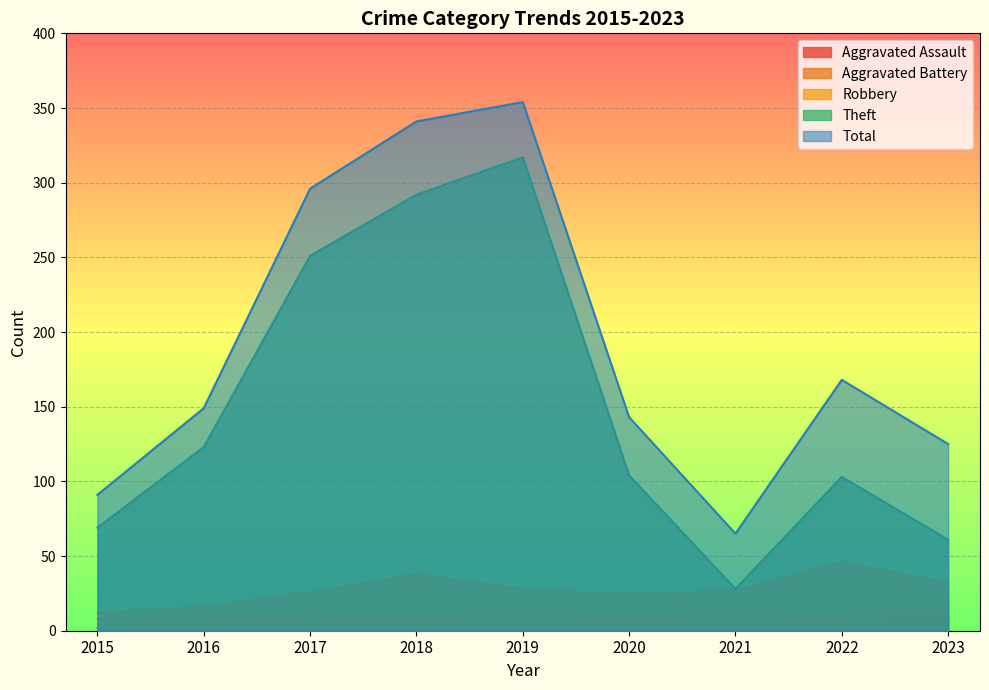

At how many categories does at least one series exceed 50?

9